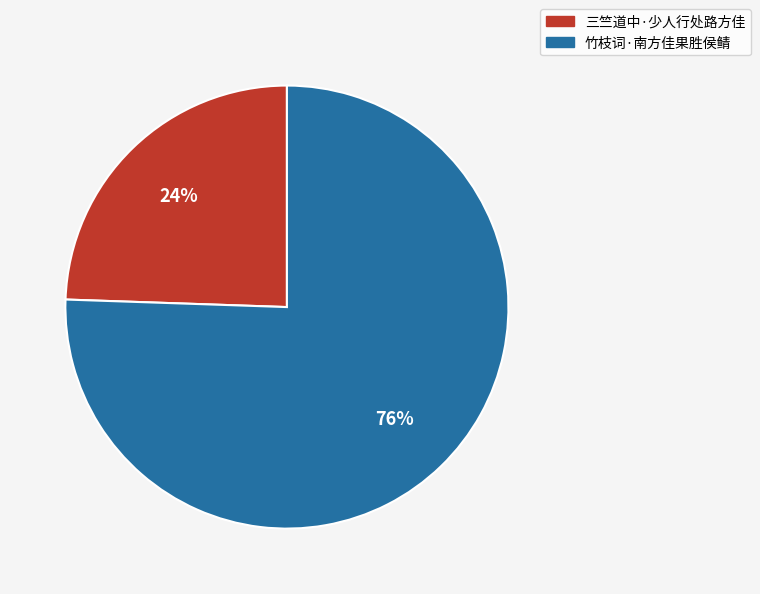

To the nearest percent, what percentage of the pie is 竹枝词·南方佳果胜侯鲭?

76%